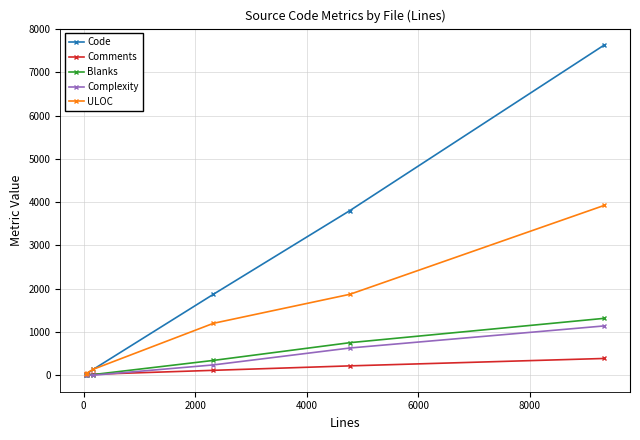

True or false: Complexity has more than 1 points higher than both neighbors.

False